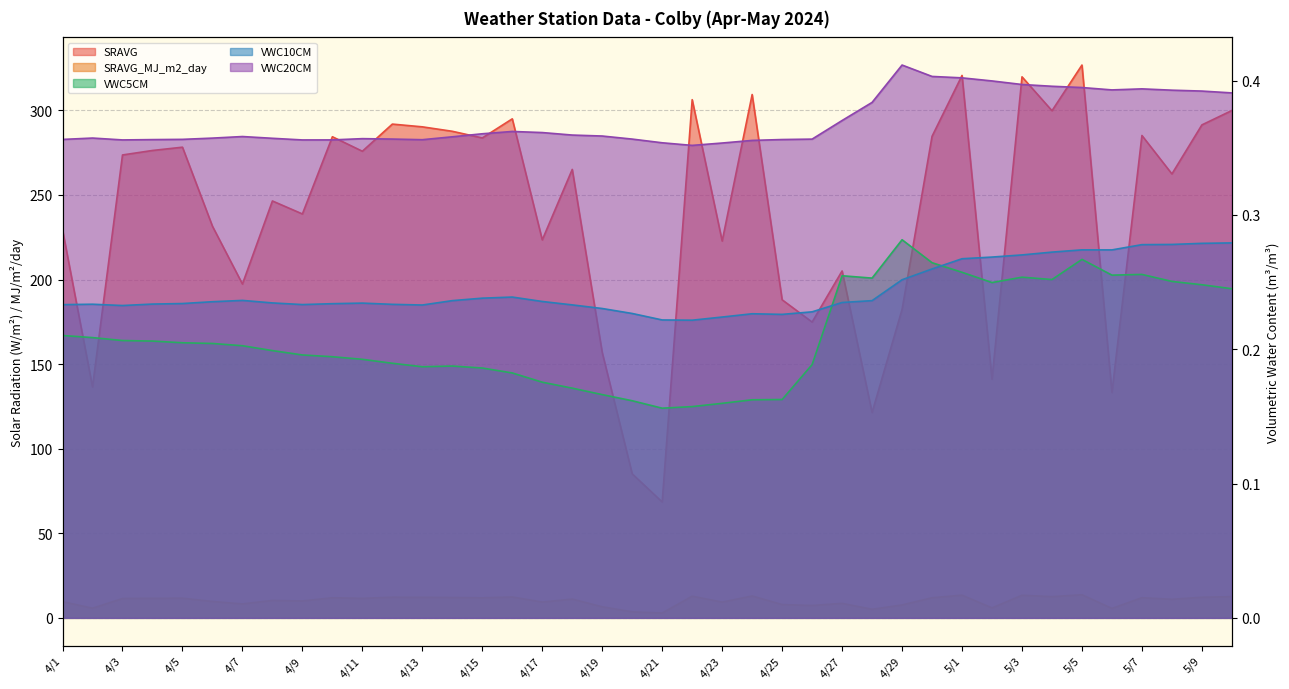

What is the label of the 30th point from the right?

4/11